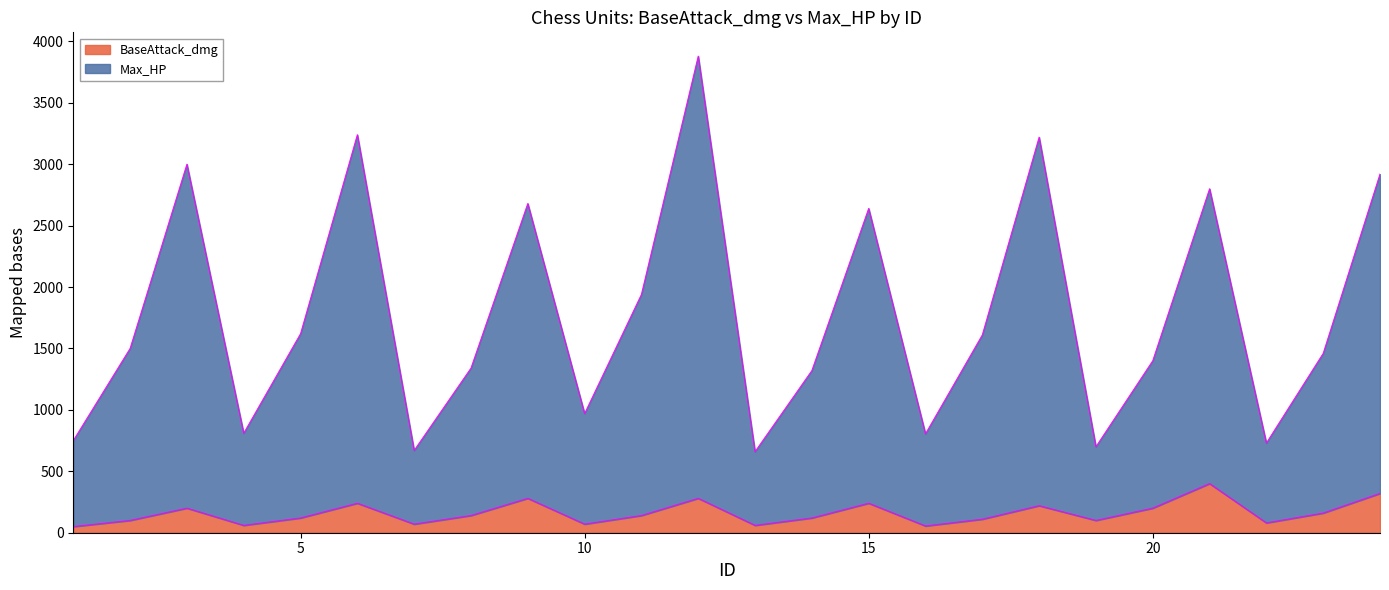

Is it true that Max_HP equals 750 at 1?

True